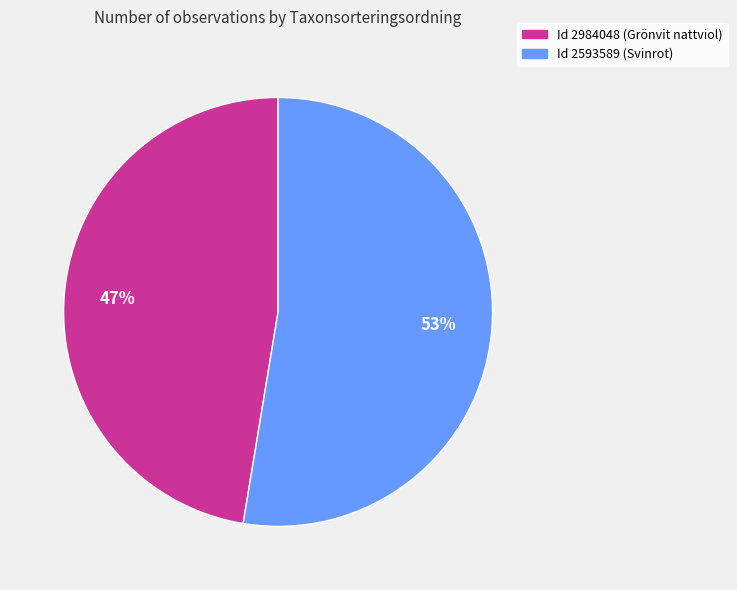

To the nearest percent, what portion does Id 2984048 (Grönvit nattviol) represent?

47%